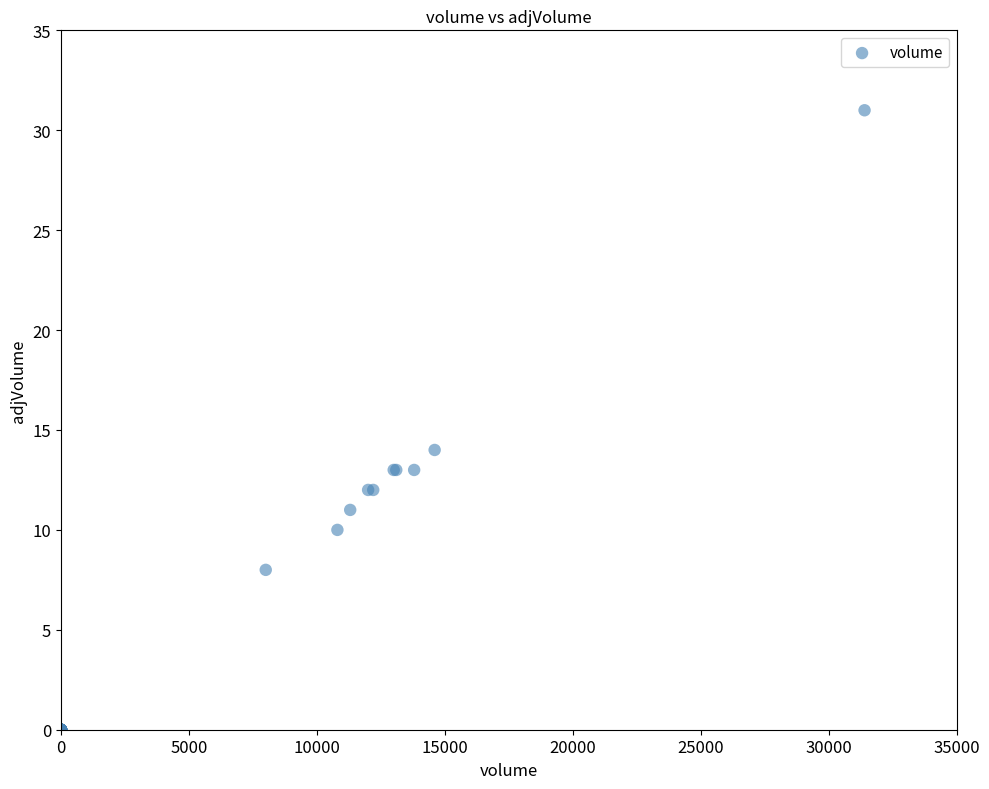

What Y value in the scatter plot is closest to 15?

14